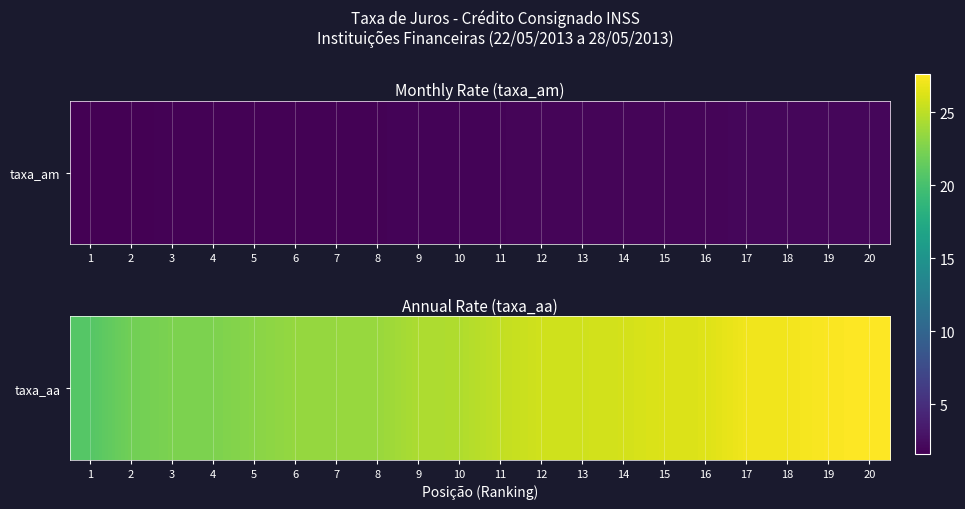

How many data points are above 25?

10